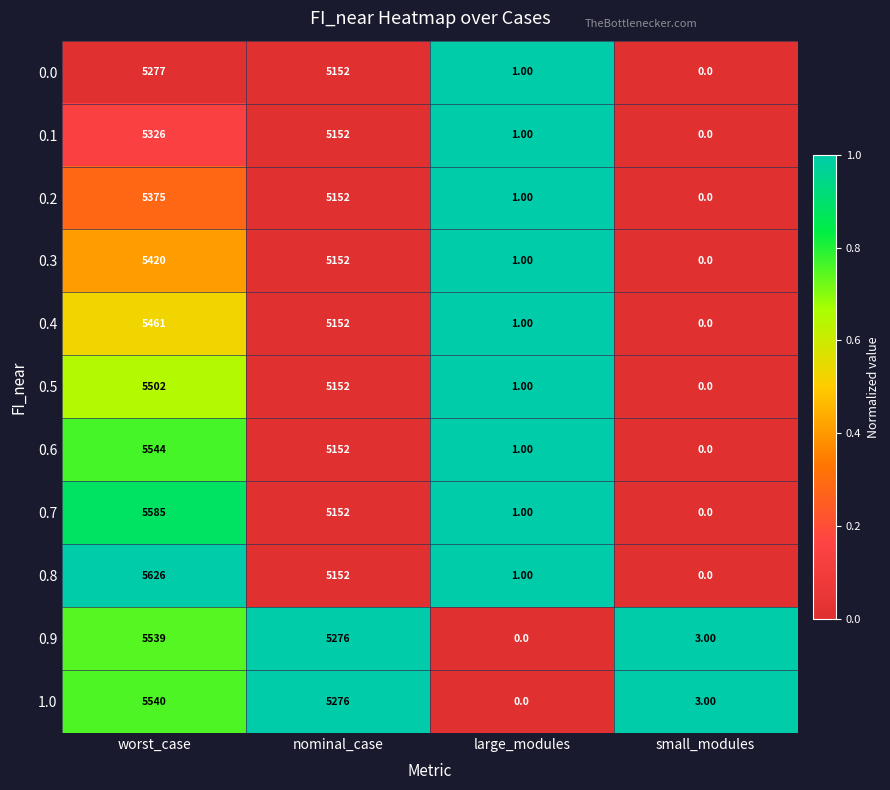

What is the difference between the second highest and minimum values in the 0.2 series?

5152